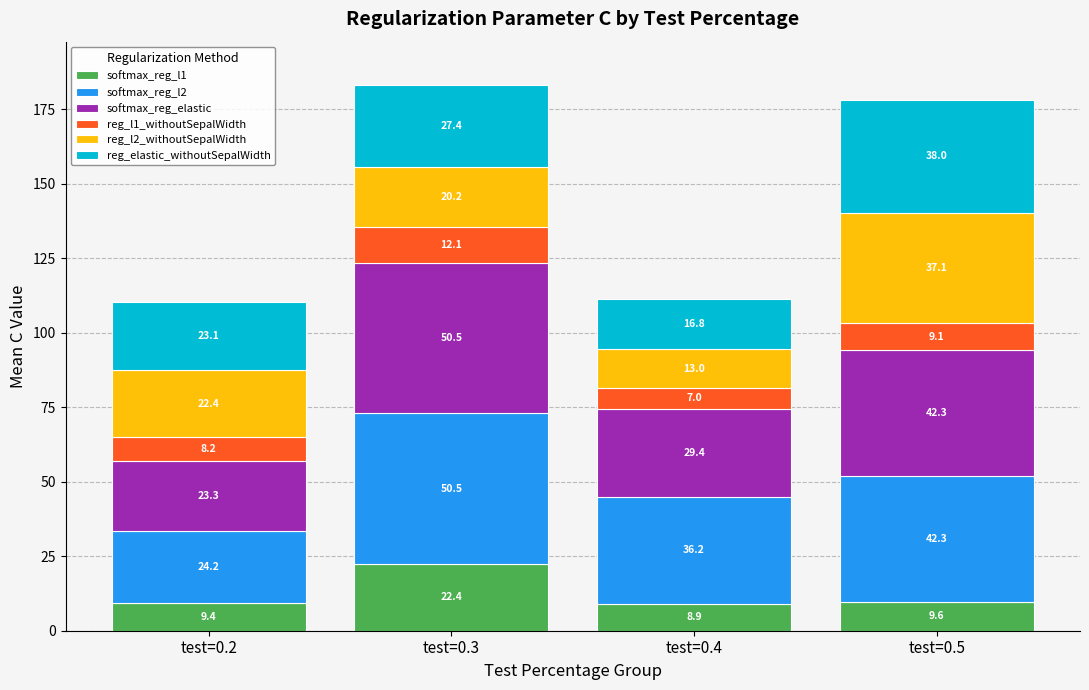

What are all the series names shown in the legend?

softmax_reg_l1, softmax_reg_l2, softmax_reg_elastic, reg_l1_withoutSepalWidth, reg_l2_withoutSepalWidth, reg_elastic_withoutSepalWidth